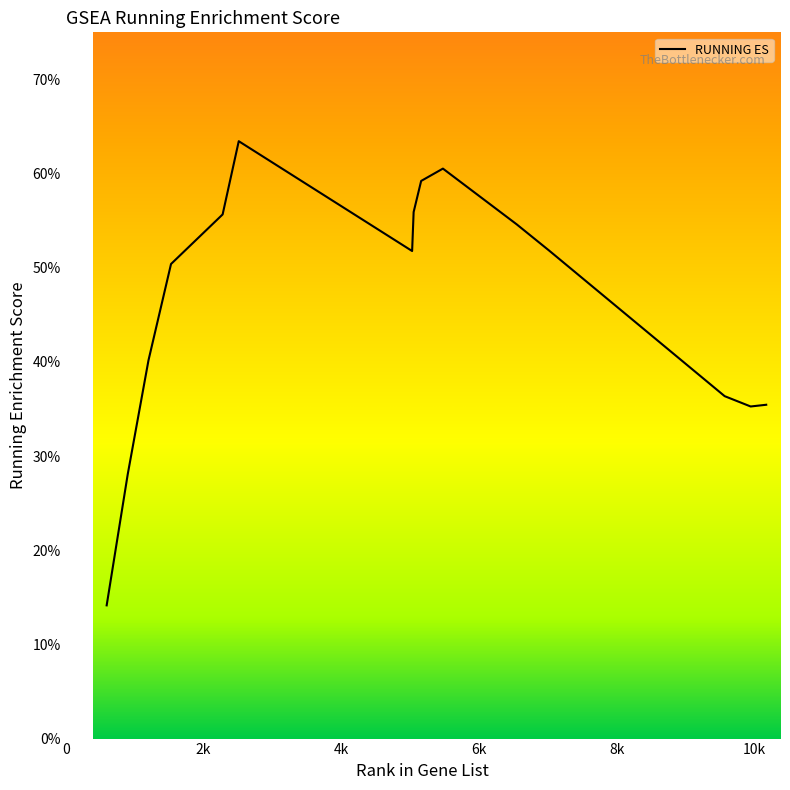

What is the difference between the second highest and minimum values?

0.5